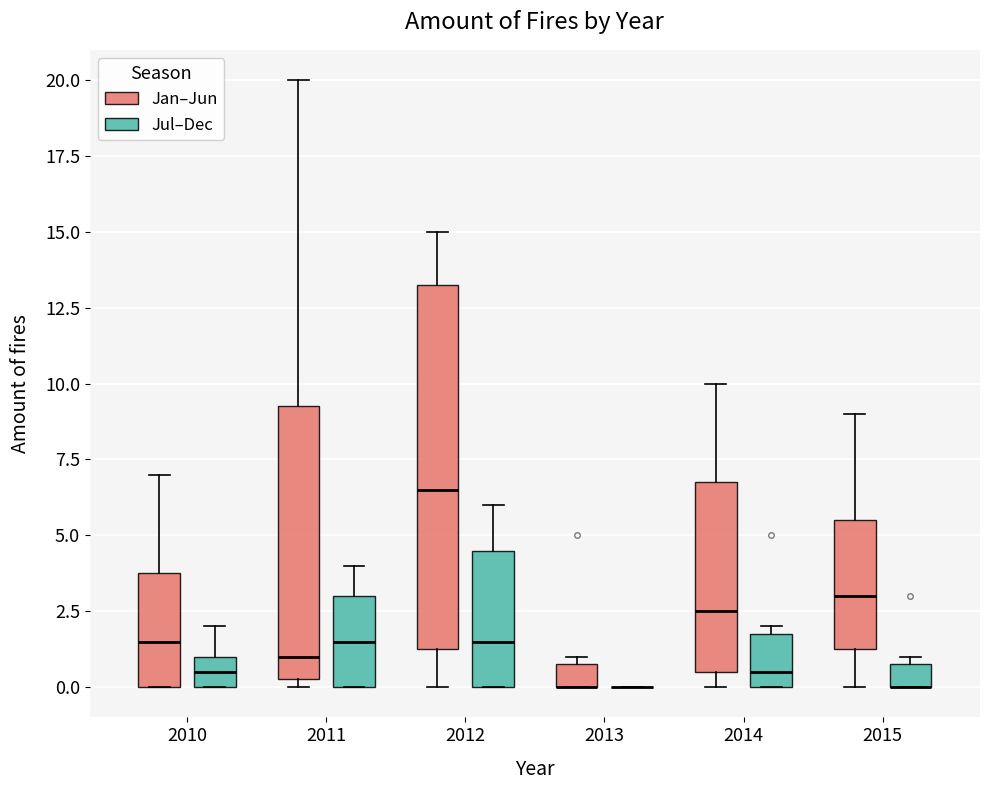

Comparing the boxes themselves (not the whiskers), which one is the tallest?

2012 (Jan–Jun)